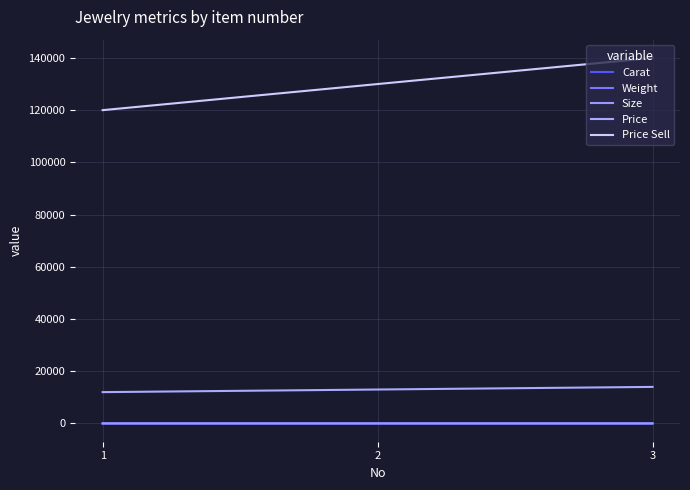

How many lines are shown in the chart?

5